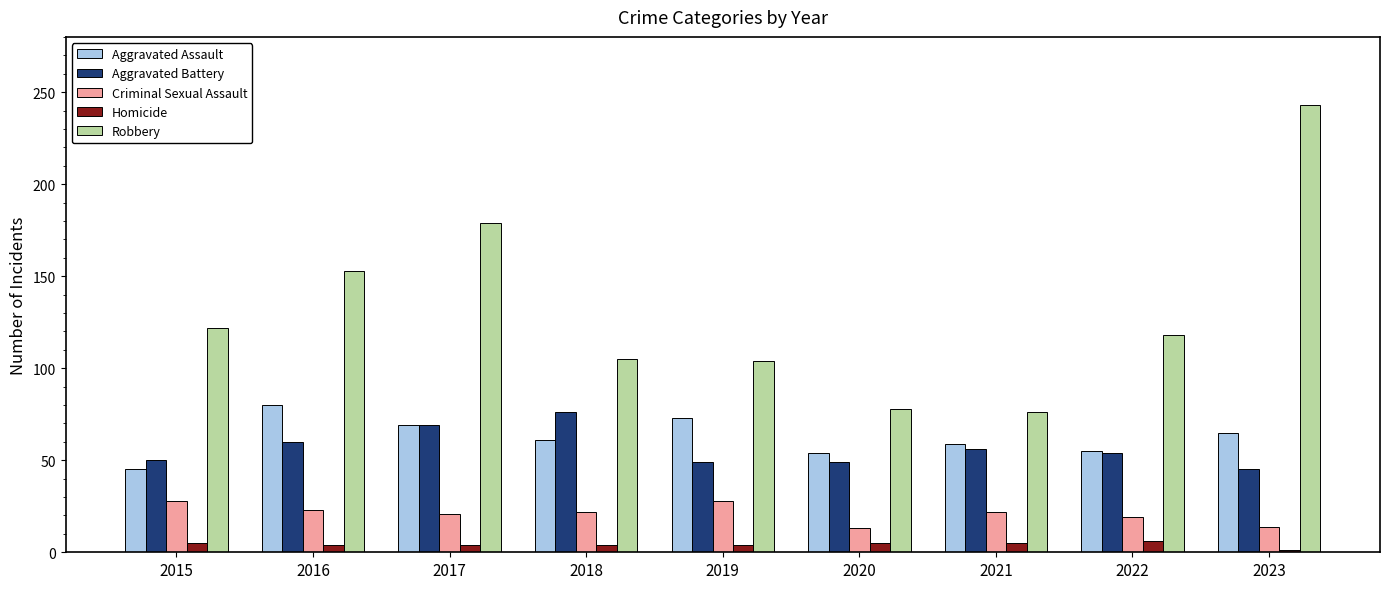

The value of Robbery at 2018 is 157. True or false?

False